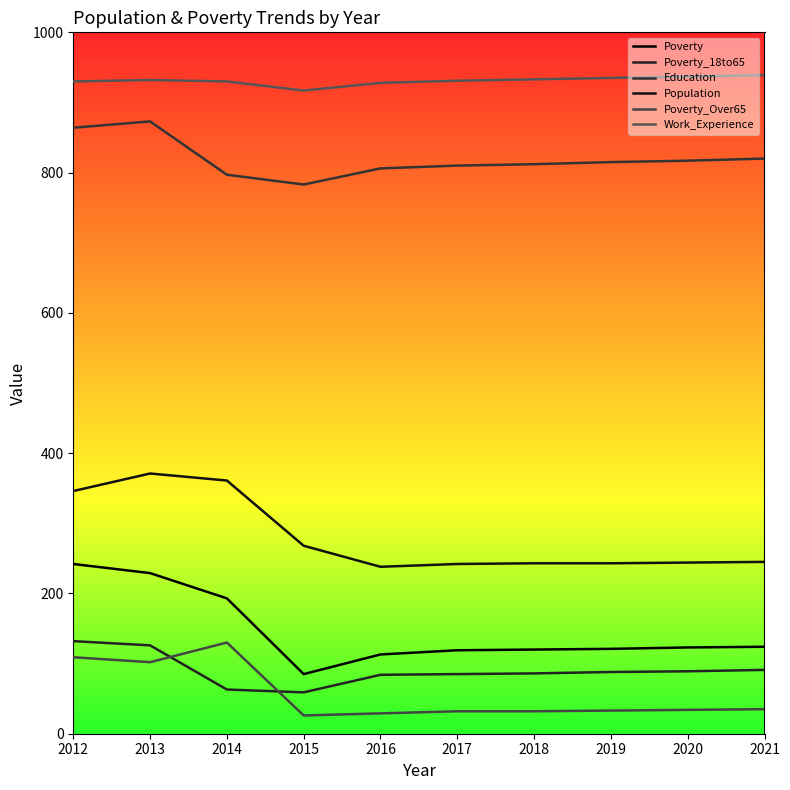

What is the difference between the Education values at 2014 and 2019?

18